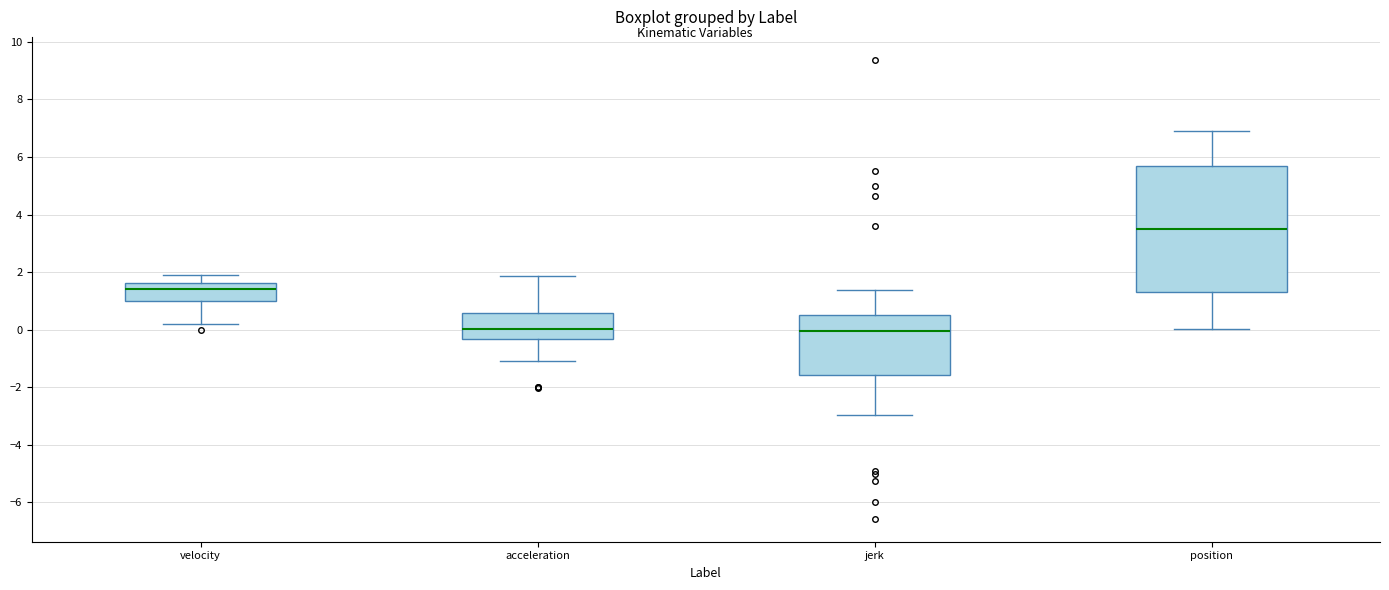

Reading left to right, transcribe this box plot: for each box, give where its median line is, the range the box spans, and where its two whiskers end, as read against the y-axis. The values are not printed on the chart, so give them approximately, as read against the axis.

velocity: median 1.4, box 1.0 to 1.6, whiskers 0.2 to 2.0
acceleration: median 0.0, box -0.4 to 0.6, whiskers -1.0 to 1.8
jerk: median 0.0, box -1.6 to 0.4, whiskers -3.0 to 1.4
position: median 3.6, box 1.4 to 5.6, whiskers 0.0 to 6.8